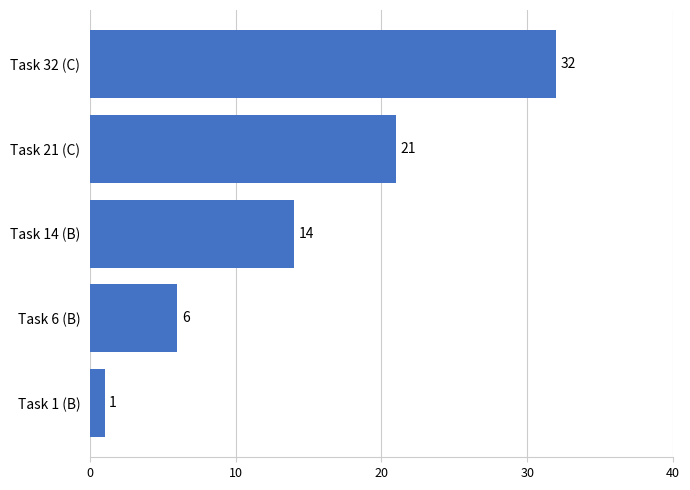

List the labels in order of value, largest first.

Task 32 (C), Task 21 (C), Task 14 (B), Task 6 (B), Task 1 (B)